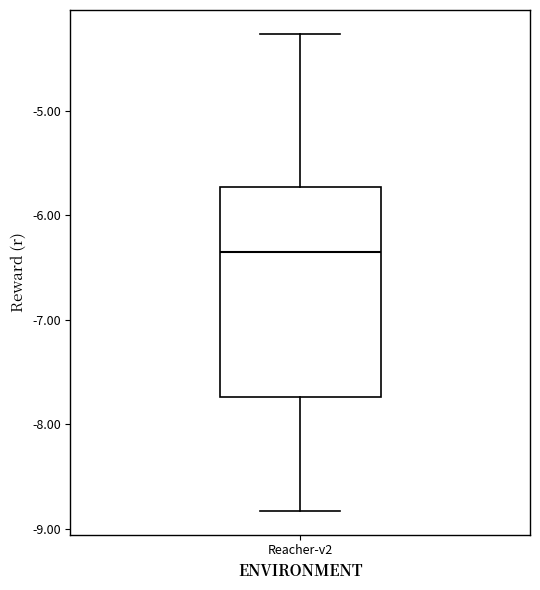

Read this box plot against the y-axis: the position of the median line, the range covered by the box, and the ends of both whiskers. The values are not printed on the chart, so give them approximately, as read against the axis.

median -6.3, box -7.7 to -5.7, whiskers -8.8 to -4.3